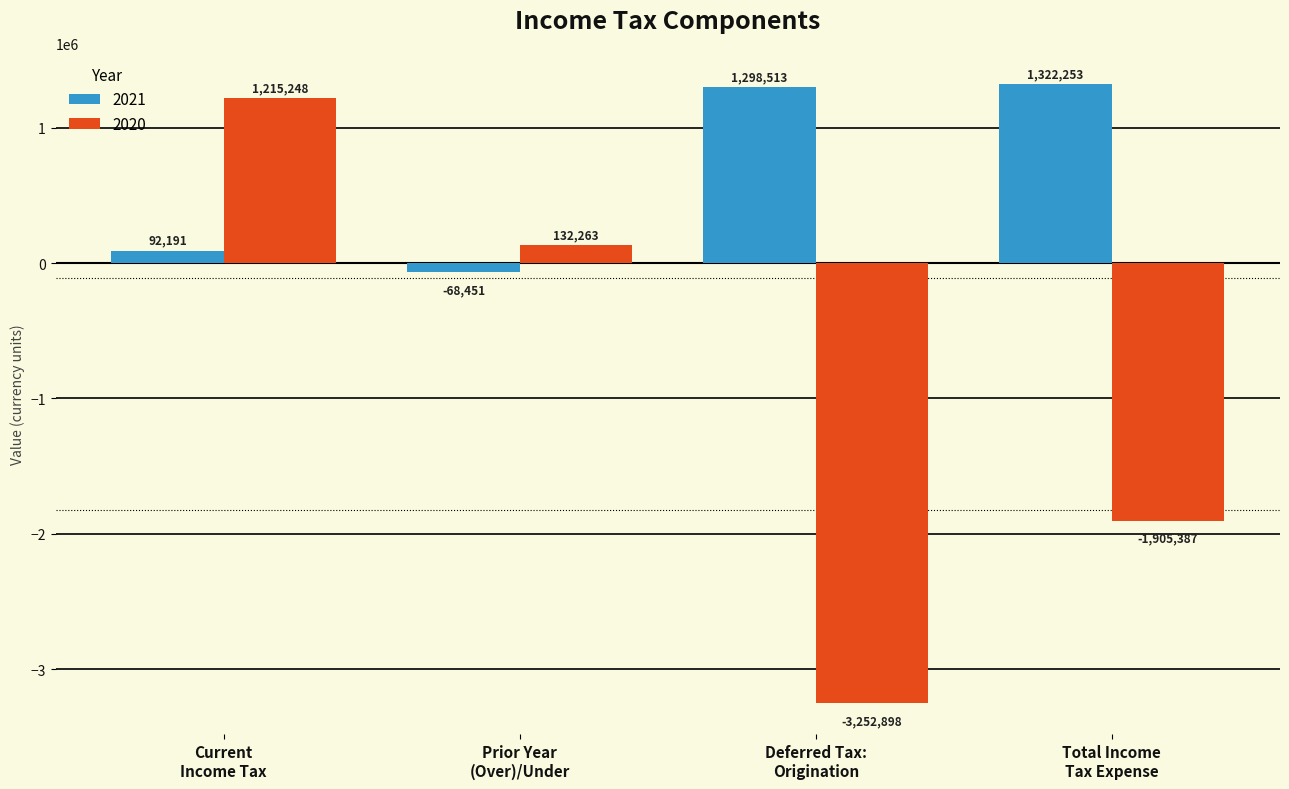

Which series has the largest total across all categories?

2021